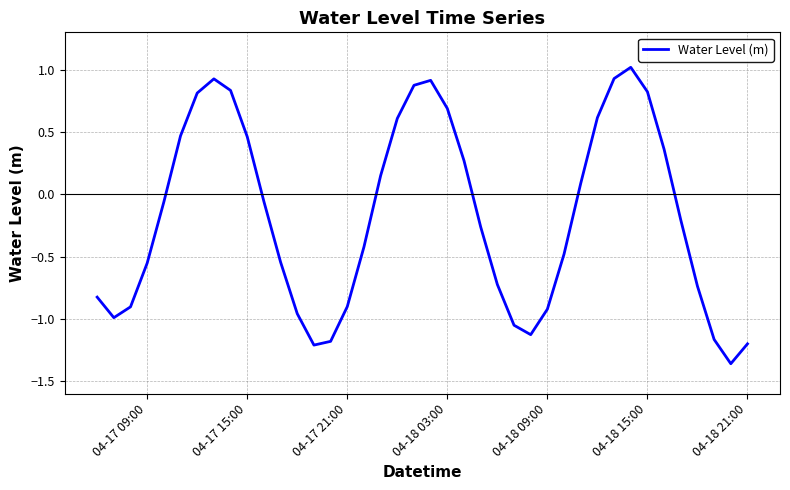

What is the difference between the maximum and minimum values?

2.4